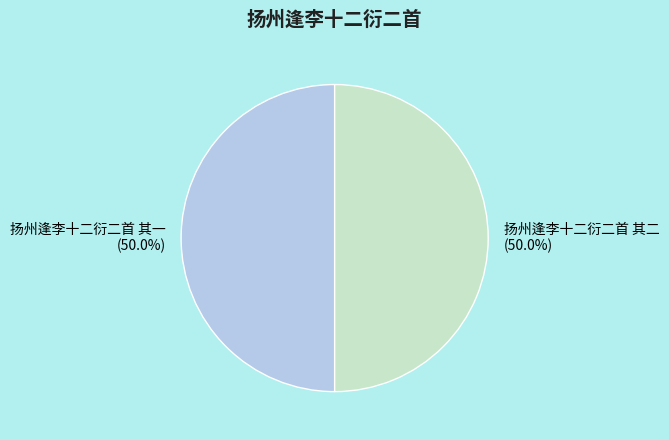

What percentage do 扬州逢李十二衍二首 其二 and 扬州逢李十二衍二首 其一 together represent?

100.0%